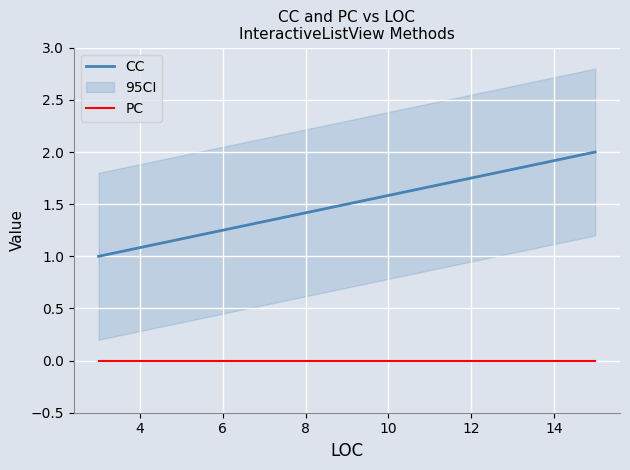

The CC series shows 0 at 8. True or false?

False